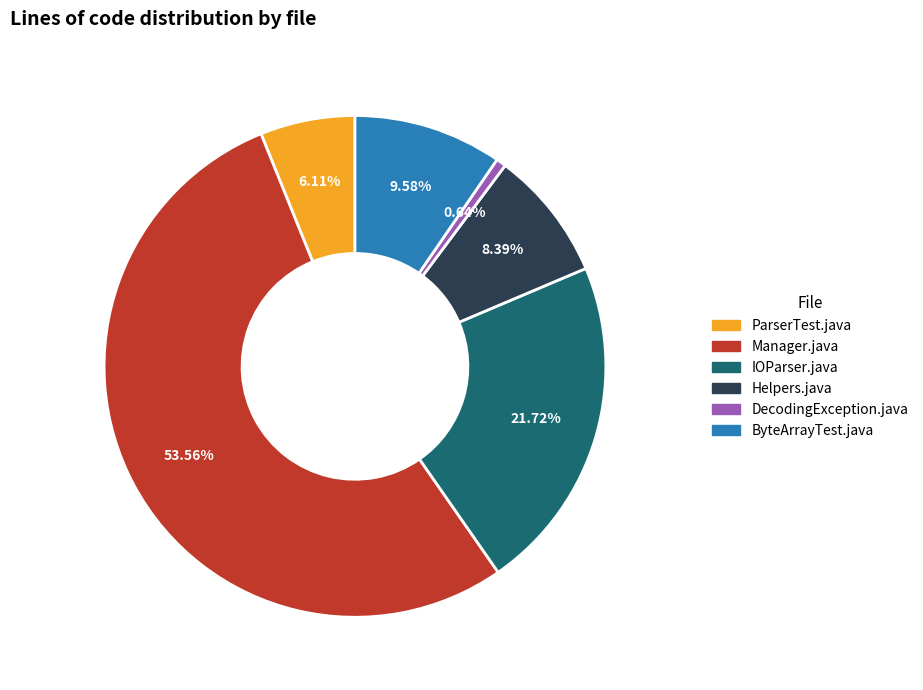

Does Manager.java represent more than half of the total?

Yes